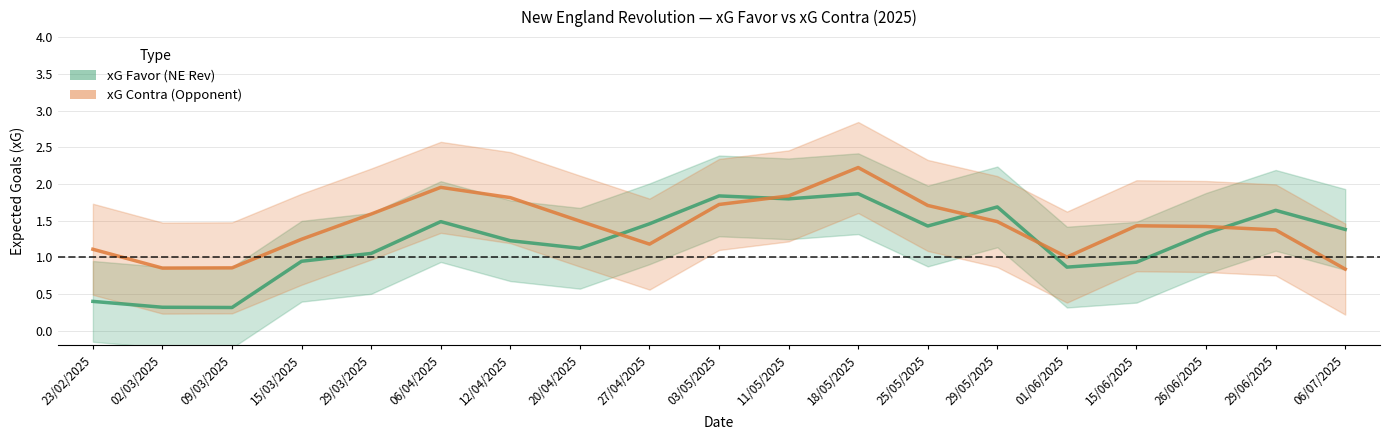

What is the greatest value displayed?

2.2